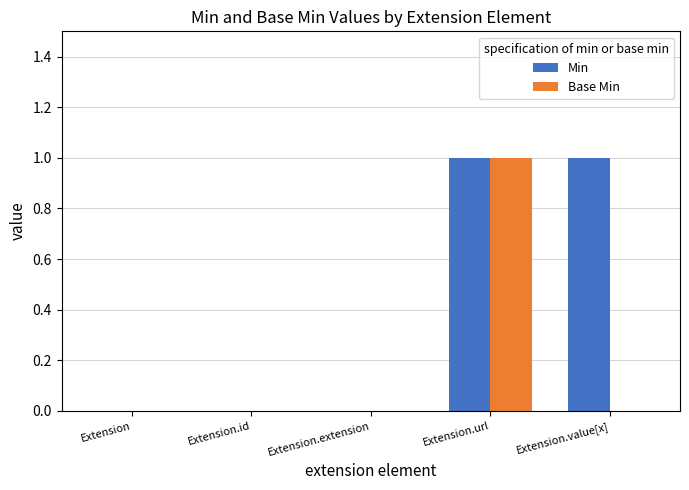

Reading right to left, list all the values displayed in this chart.

Min: 1	1	0	0	0
Base Min: 0	1	0	0	0